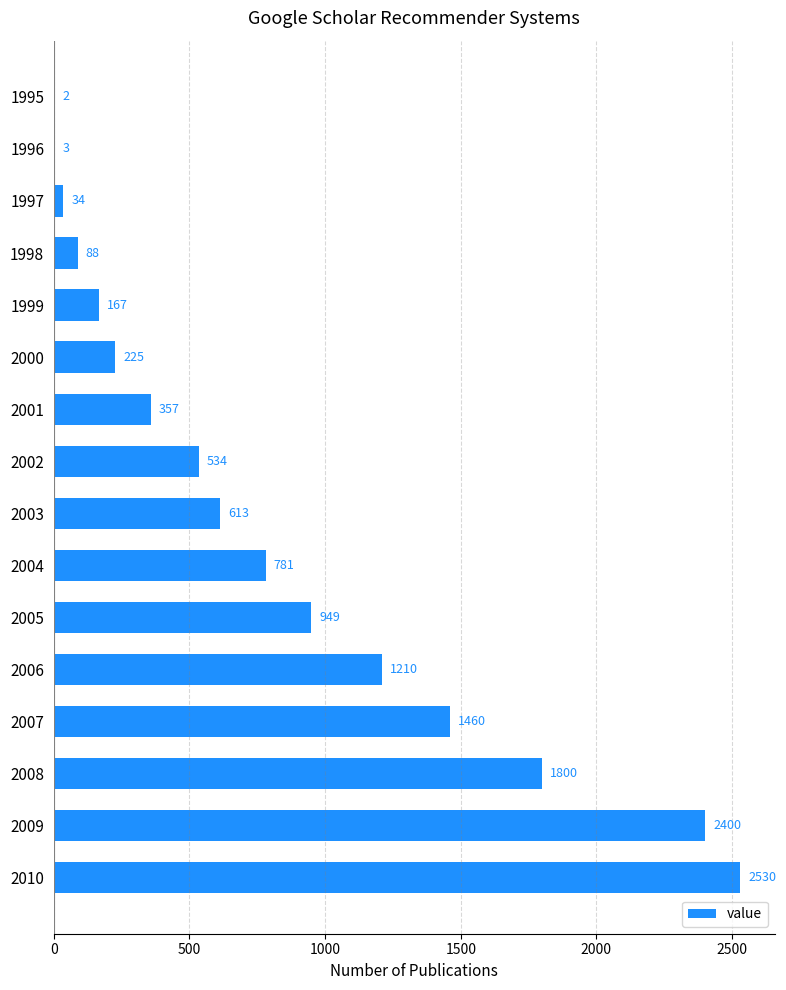

Reading top to bottom, extract all data points from this chart.

1995=2	1996=3	1997=34	1998=88	1999=167	2000=225	2001=357	2002=534	2003=613	2004=781	2005=949	2006=1210	2007=1460	2008=1800	2009=2400	2010=2530